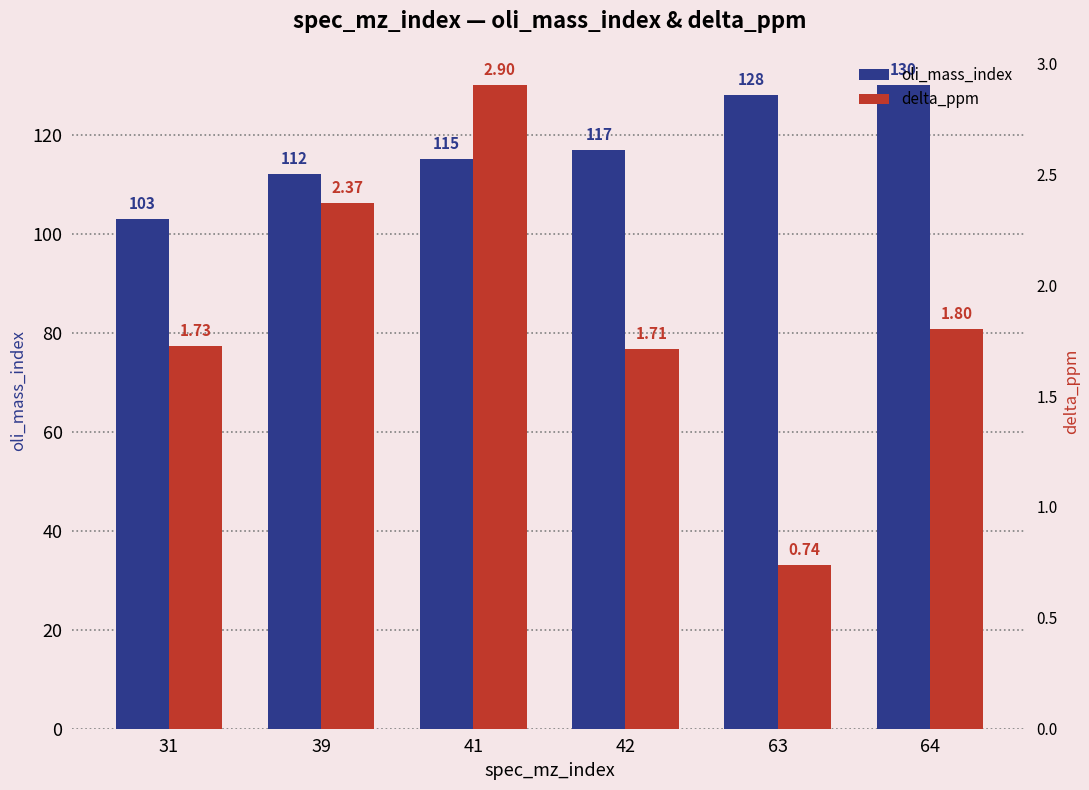

Which category has the highest value across all series?

64